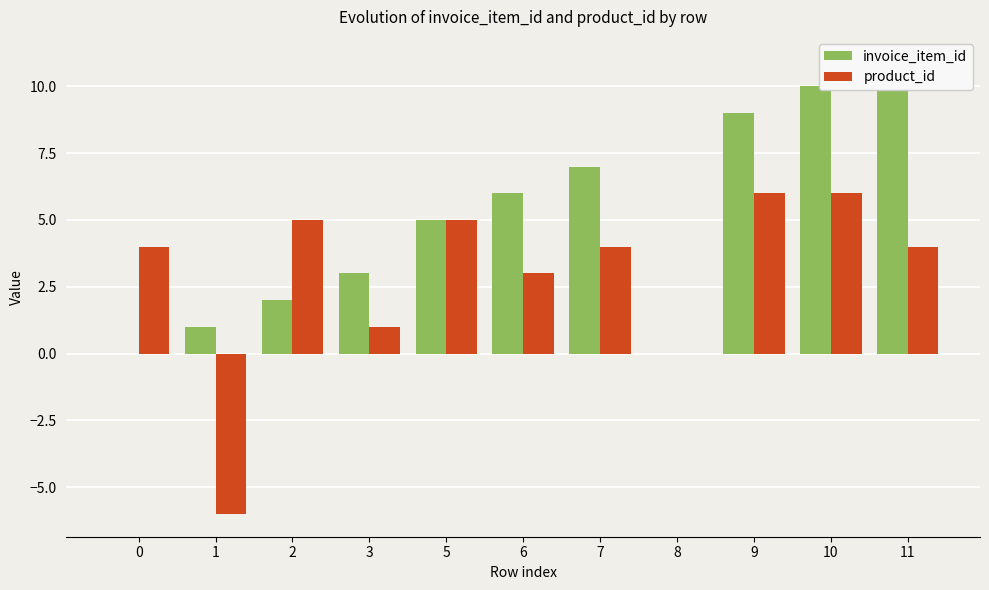

At 11, list the series in order from largest to smallest.

invoice_item_id, product_id